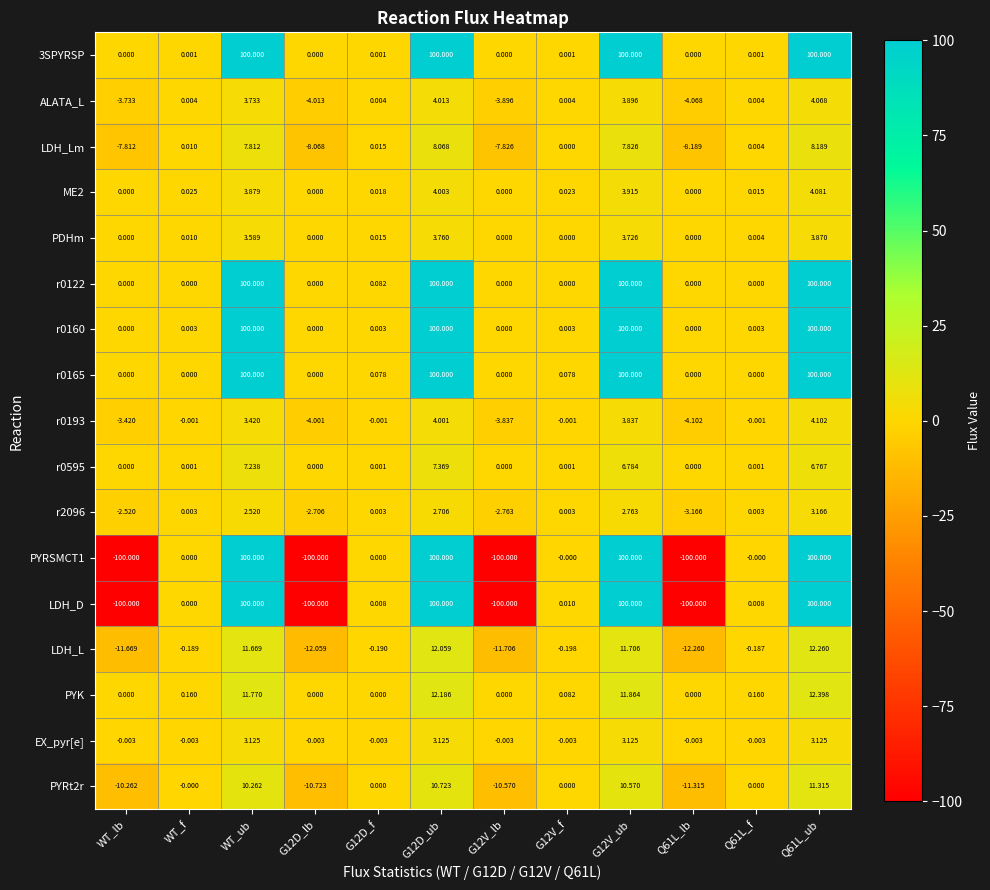

Where does the r0193 series first go above 0?

WT_ub